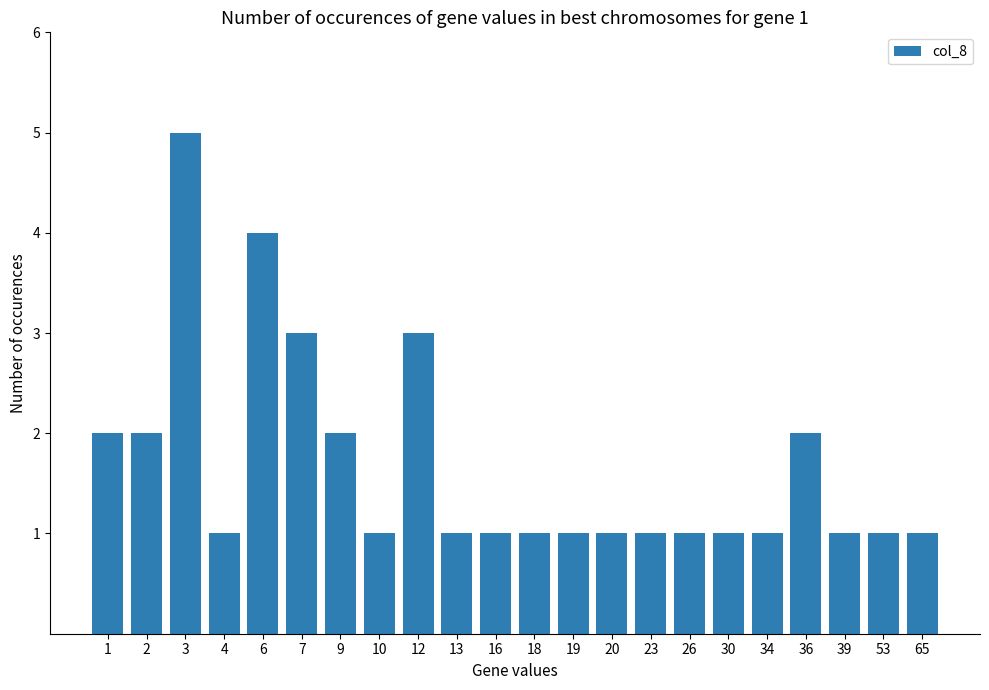

Reading left to right, what are all the values shown in this chart?

2	2	5	1	4	3	2	1	3	1	1	1	1	1	1	1	1	1	2	1	1	1